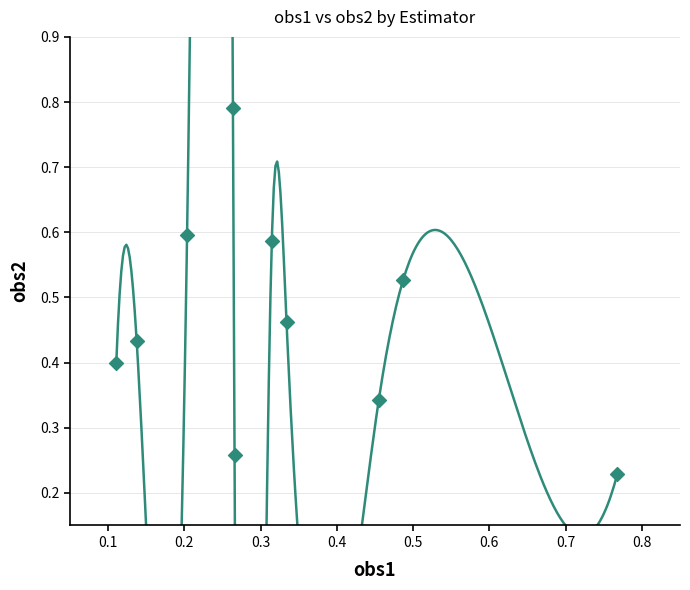

What is the range of X values (max minus min)?

0.7